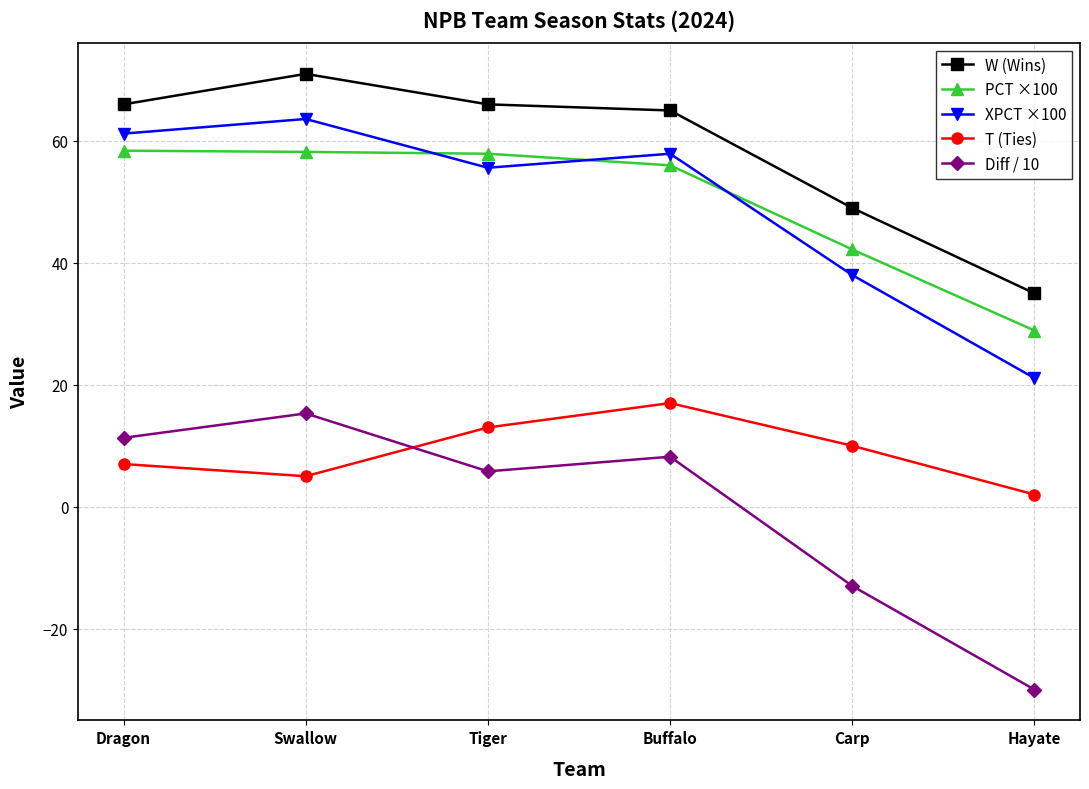

List the series in order of their peak value, highest first.

W (Wins), XPCT ×100, PCT ×100, T (Ties), Diff / 10